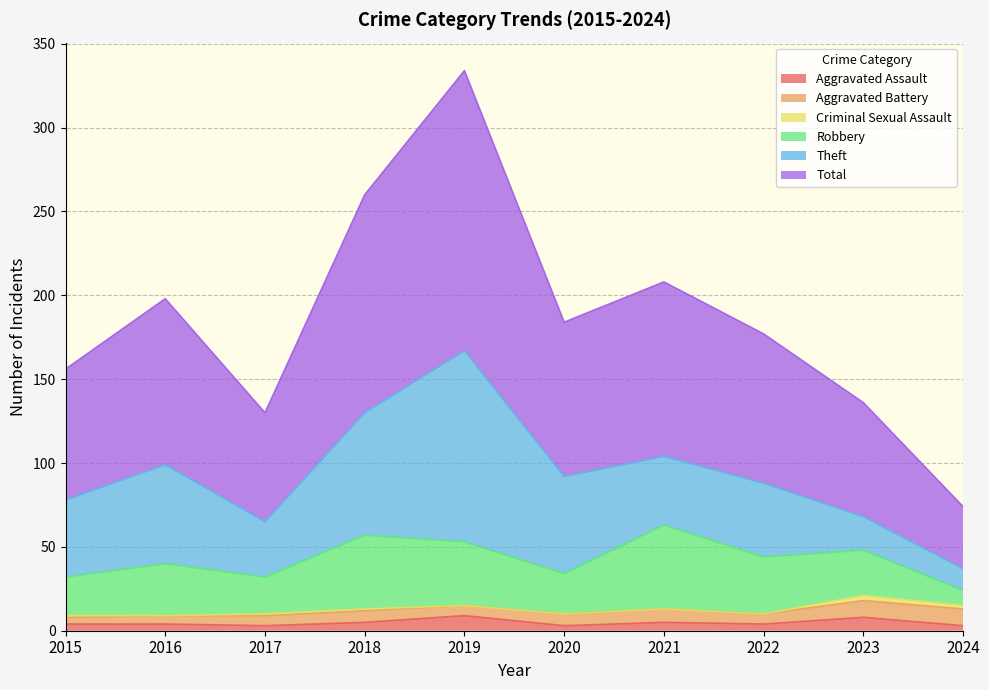

The value of Robbery at 2024 is 9. True or false?

True